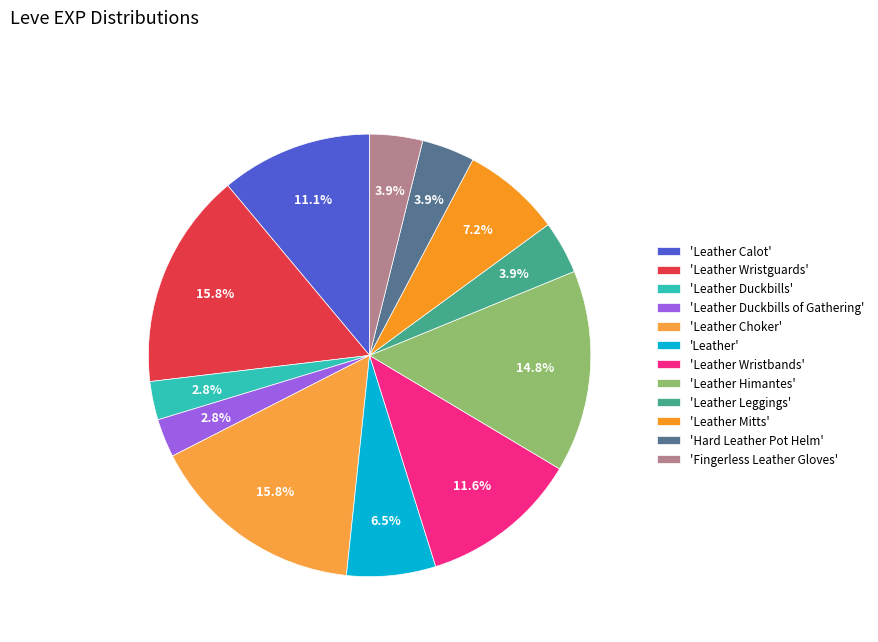

How many segments does this pie chart have?

12